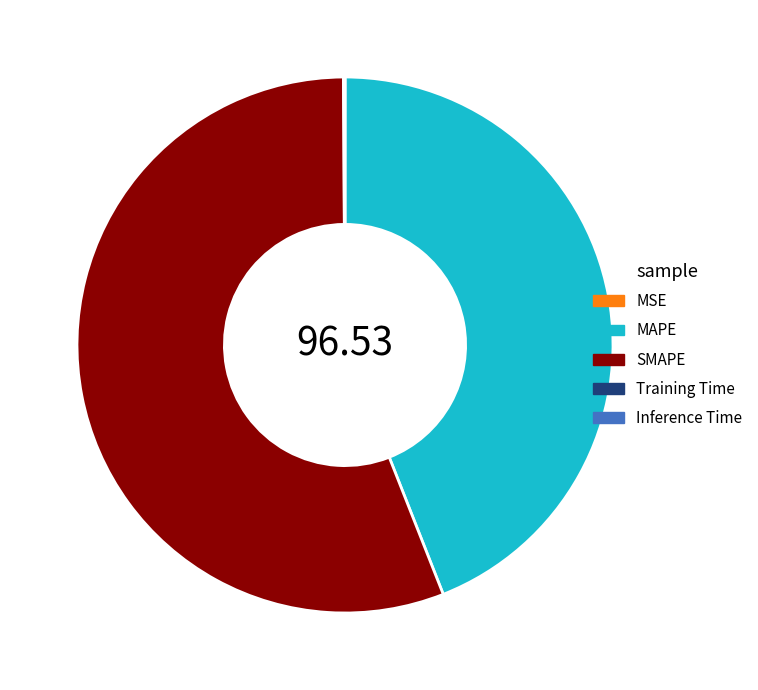

Which slice is the largest?

SMAPE